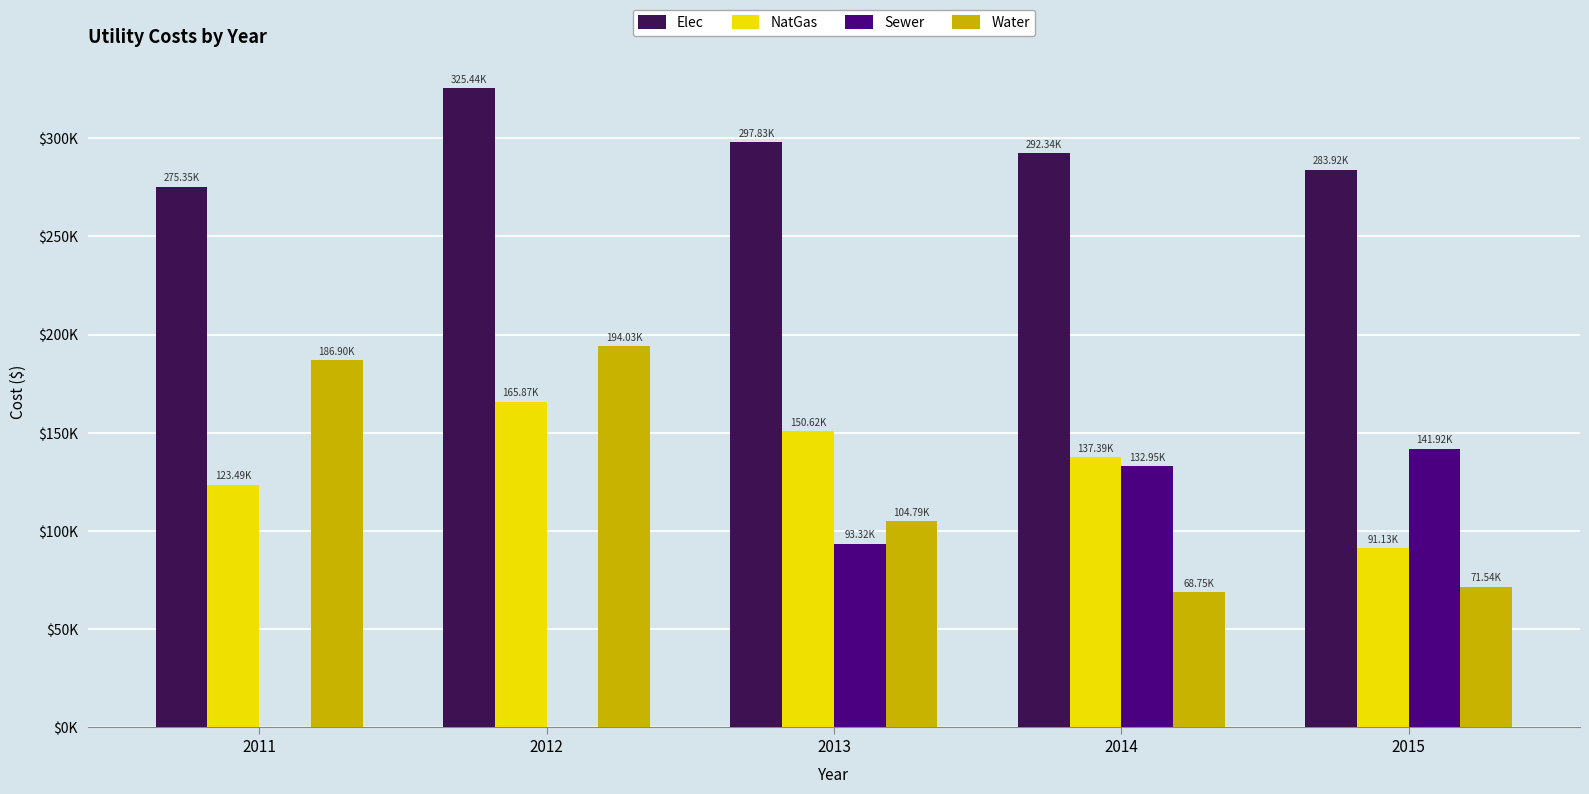

At which label does Elec reach its minimum?

2011